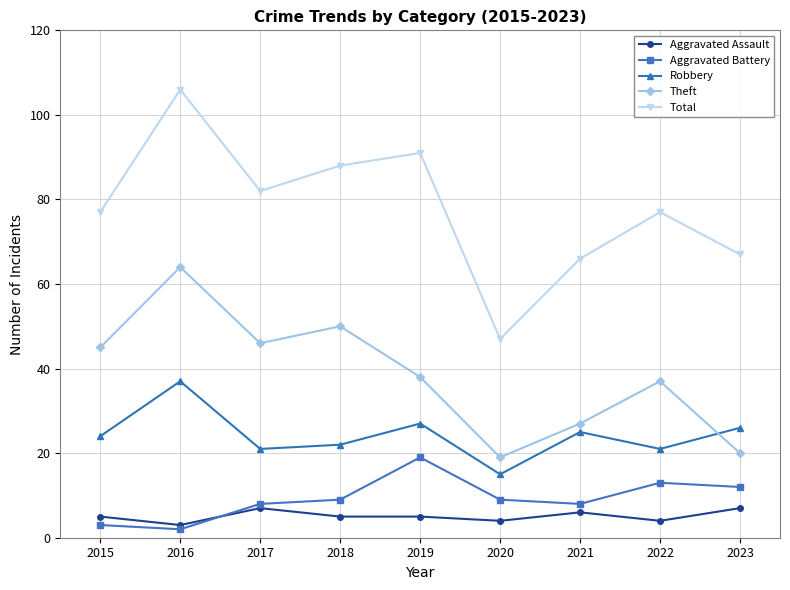

What value does the Aggravated Assault series have at 2015?

5